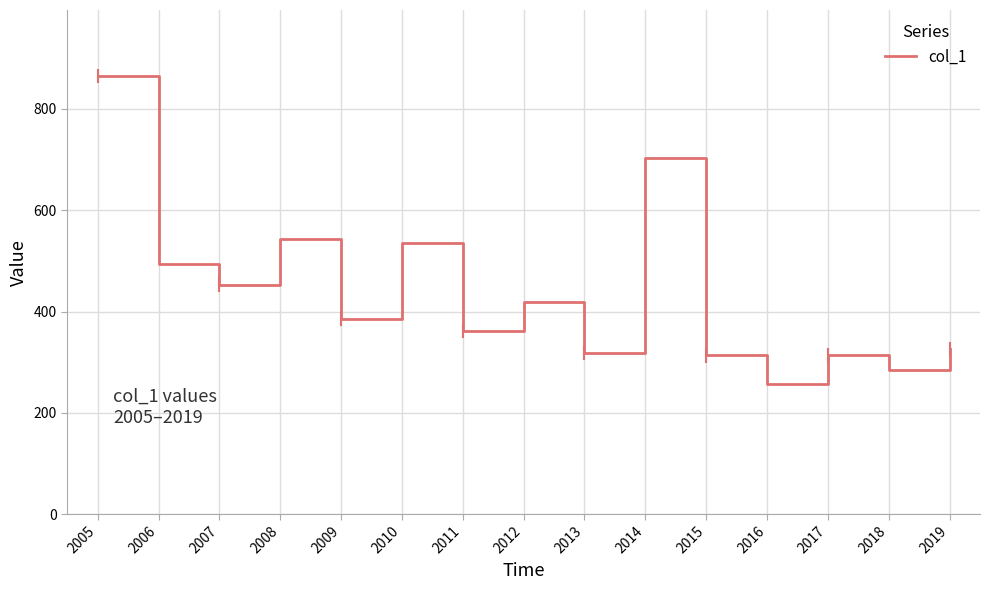

Where is the data nearest to the value 561?

2008